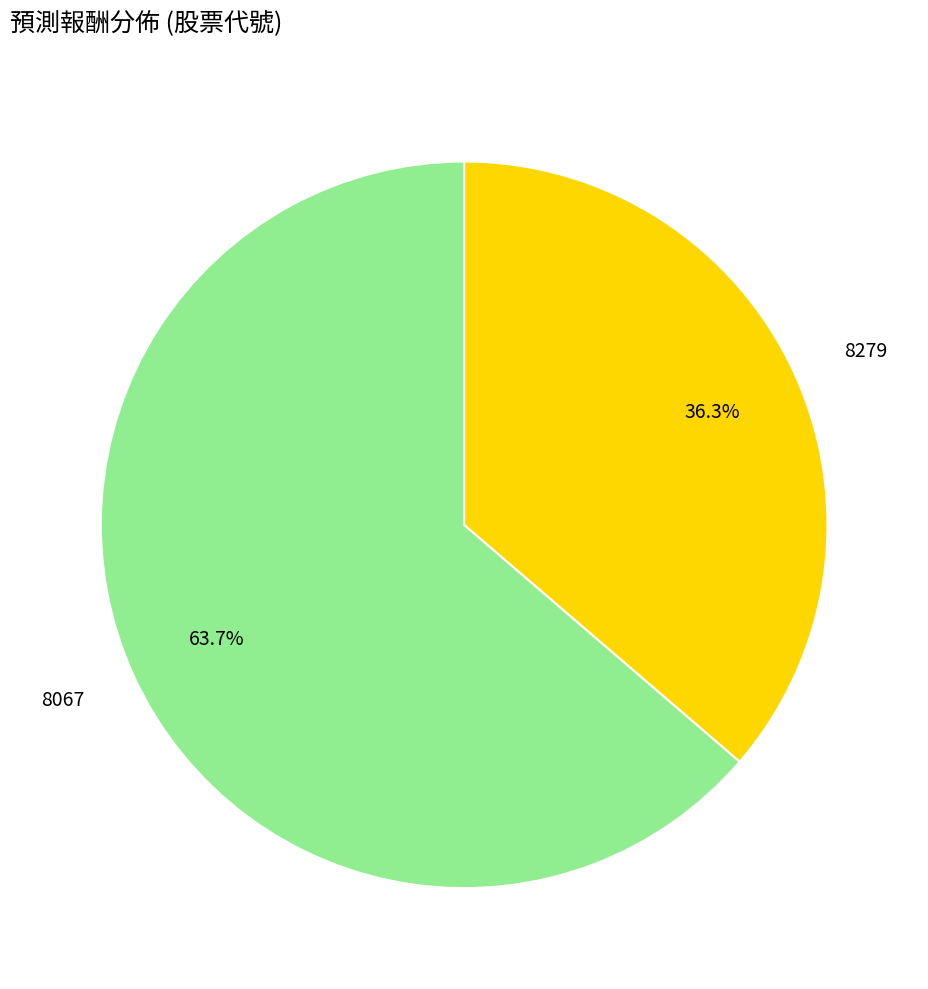

Which category has the biggest portion of the pie?

8067